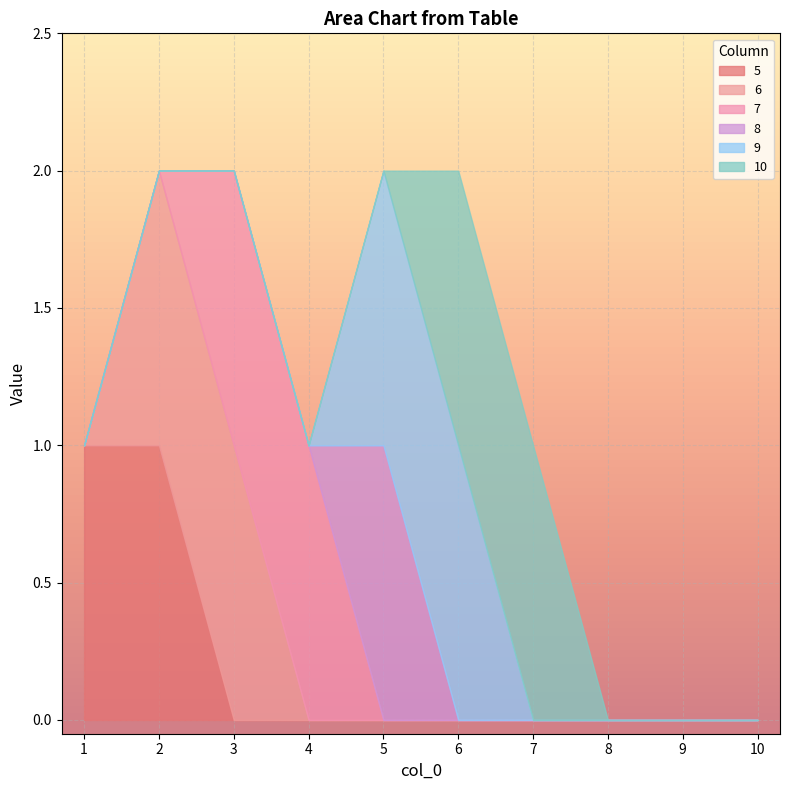

Is the value of 6 at 8 greater than the value of 8 at 7?

No